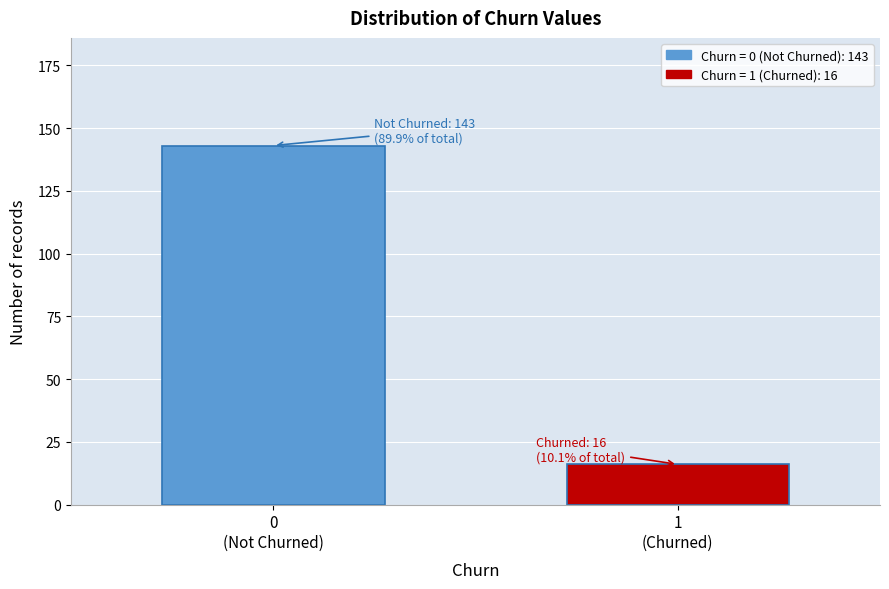

Reading right to left, list all the values displayed in this chart.

16	143